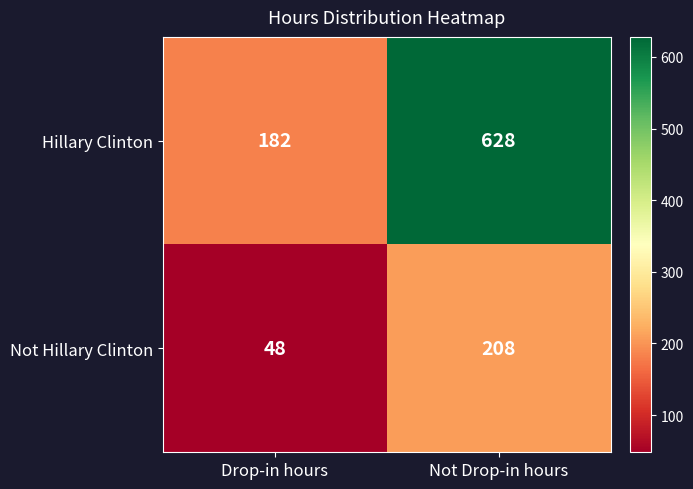

Rank the series at Not Drop-in hours from highest to lowest value.

Hillary Clinton, Not Hillary Clinton